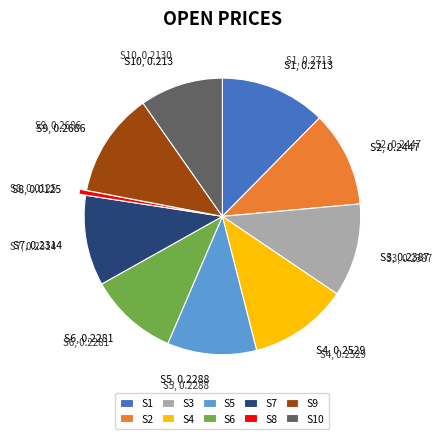

Combined, do S4 and S10 account for over 50%?

No